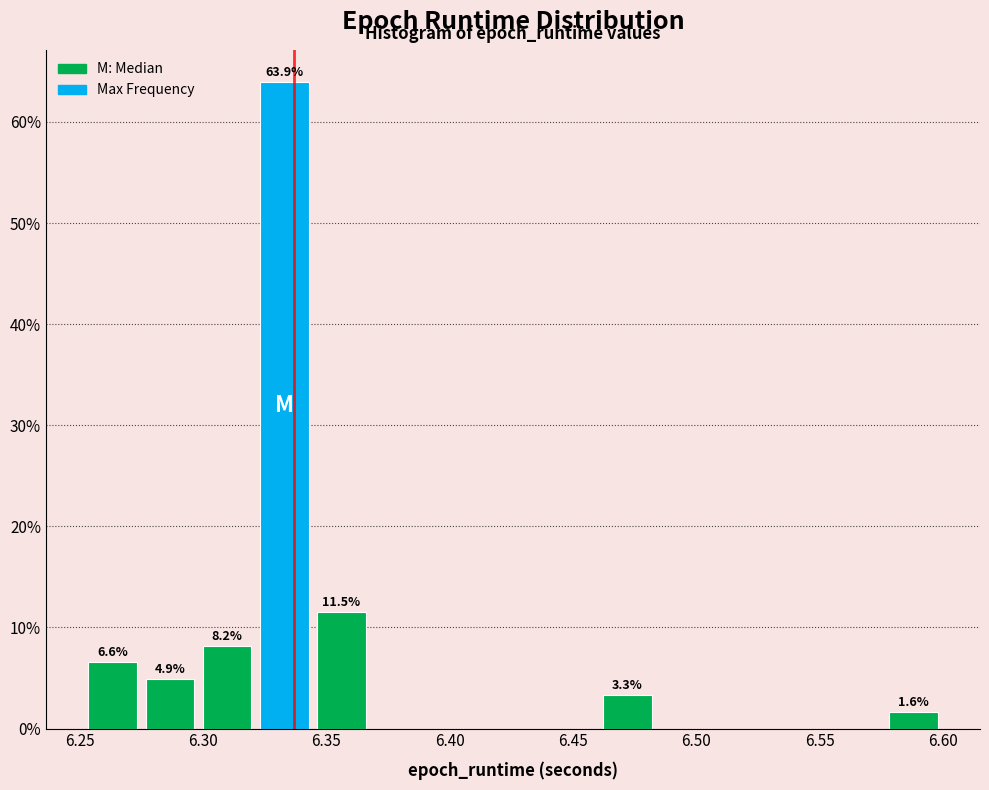

Which range on the x-axis has the tallest bar?

6.320 to 6.345